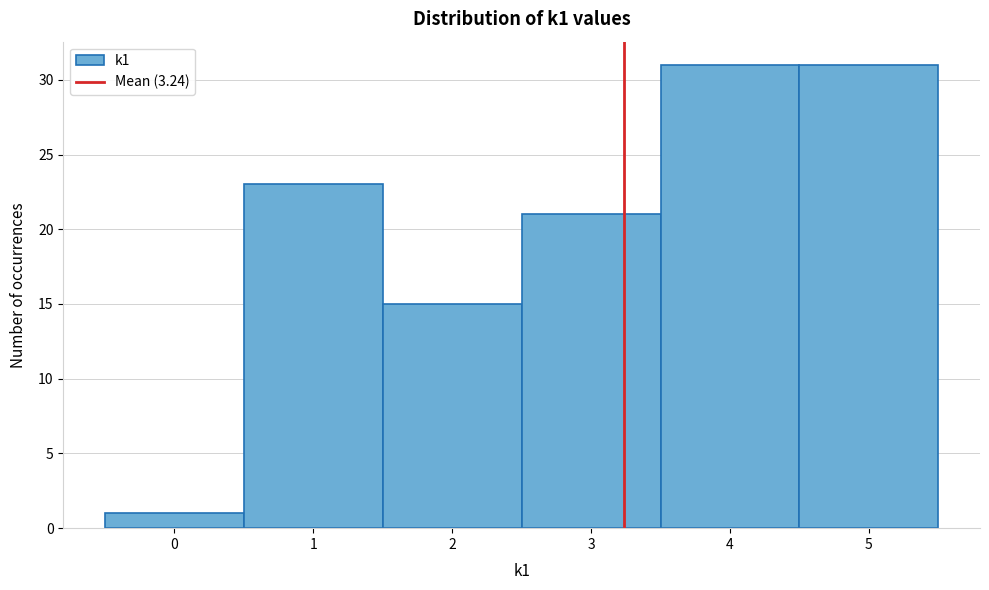

How tall is the bar that spans 3.5 to 4.5 on the x-axis? The values are not printed on the chart, so give them approximately, as read against the axis.

31